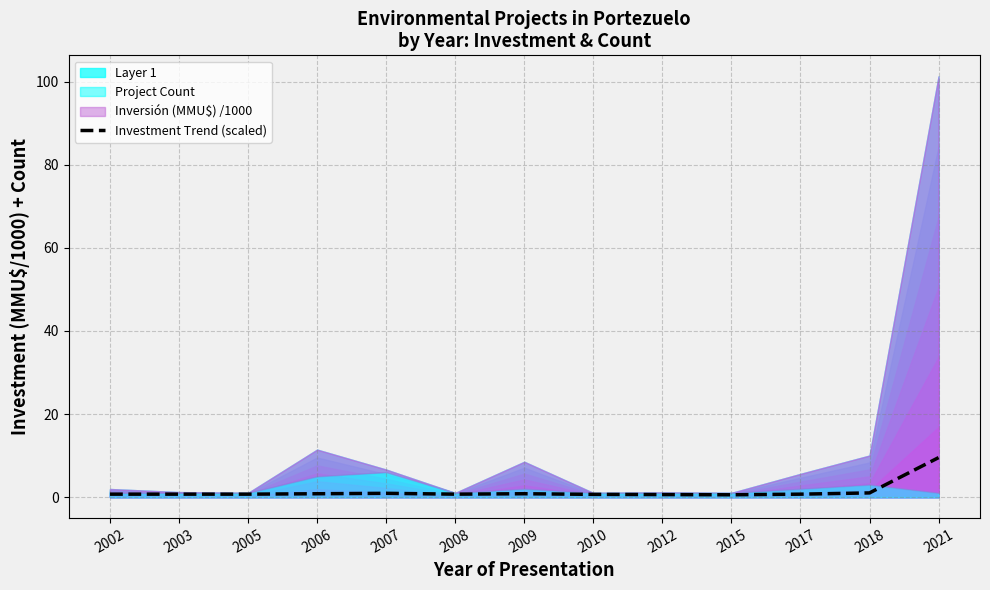

Rank the categories by value from lowest to highest.

2015, 2012, 2010, 2002, 2003, 2005, 2008, 2017, 2006, 2009, 2007, 2018, 2021